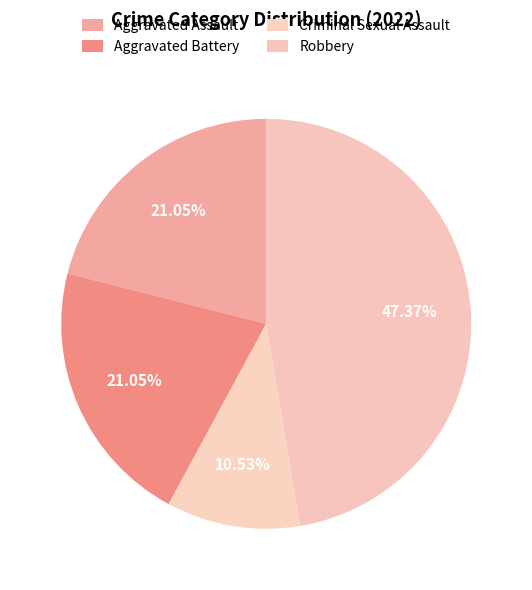

How many segments does this pie chart have?

4